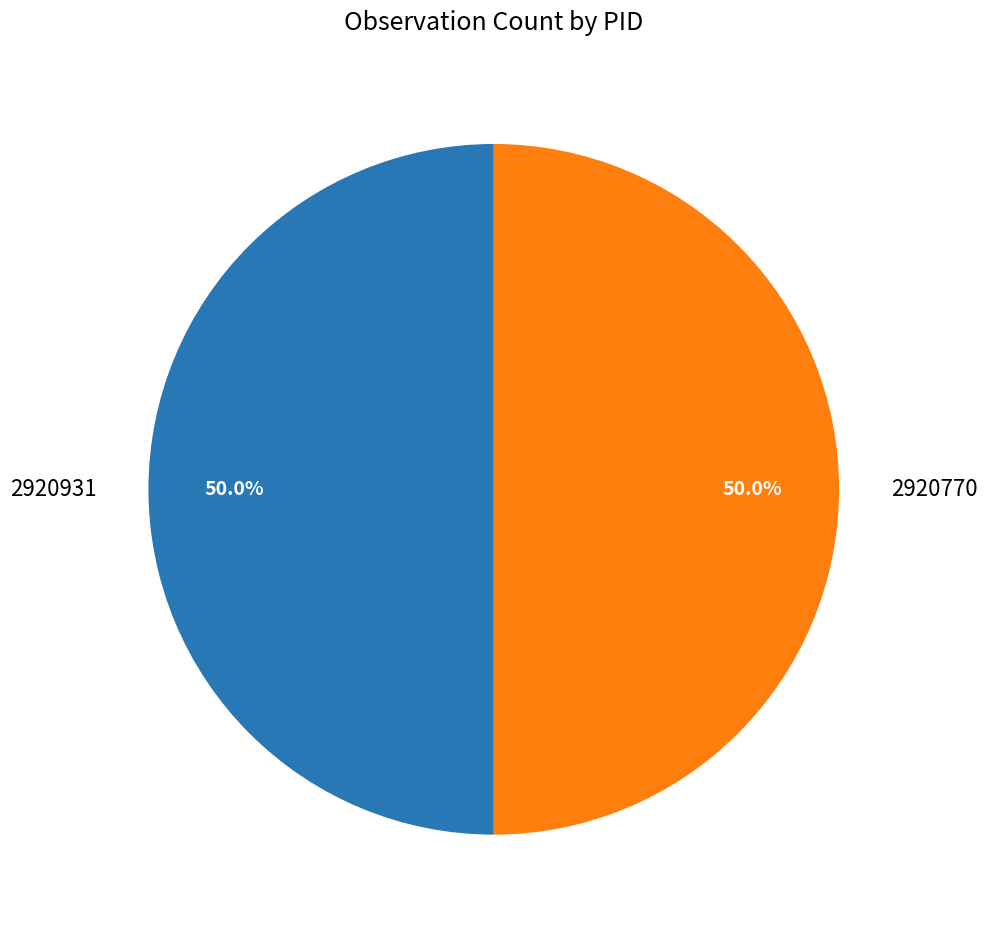

How much of the chart is everything except 2920931?

50.0%